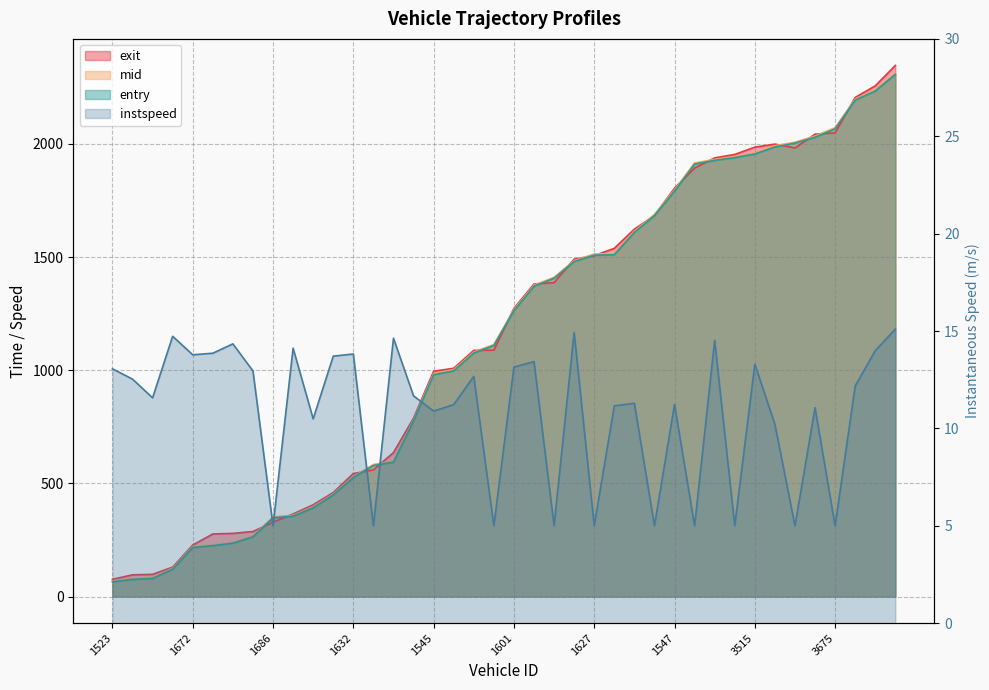

Which series has the largest range (max minus min)?

exit